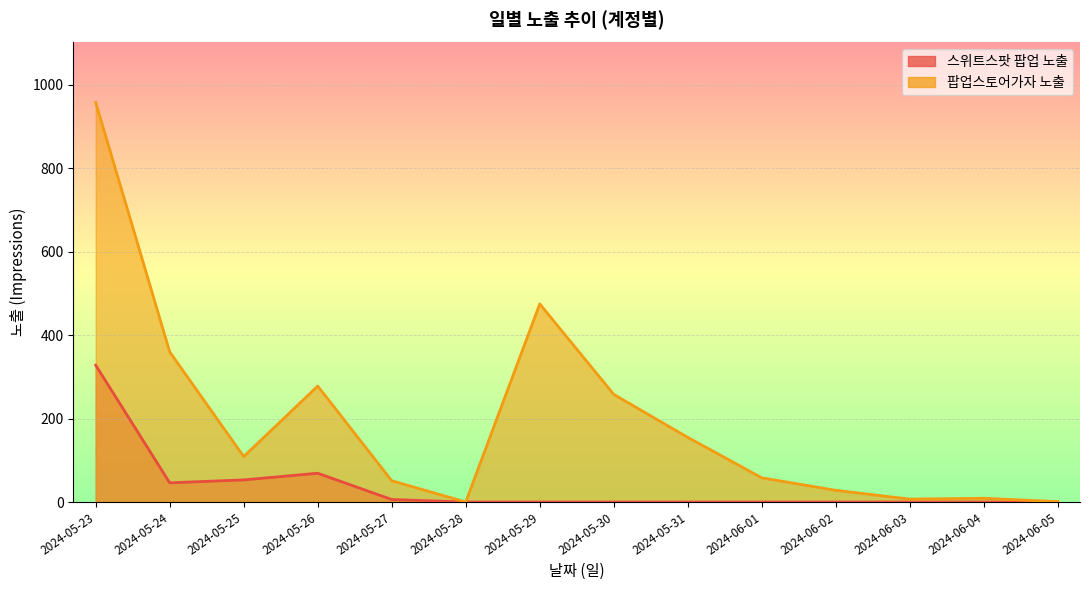

What is the spread (max minus min) of values at 2024-05-31?

155